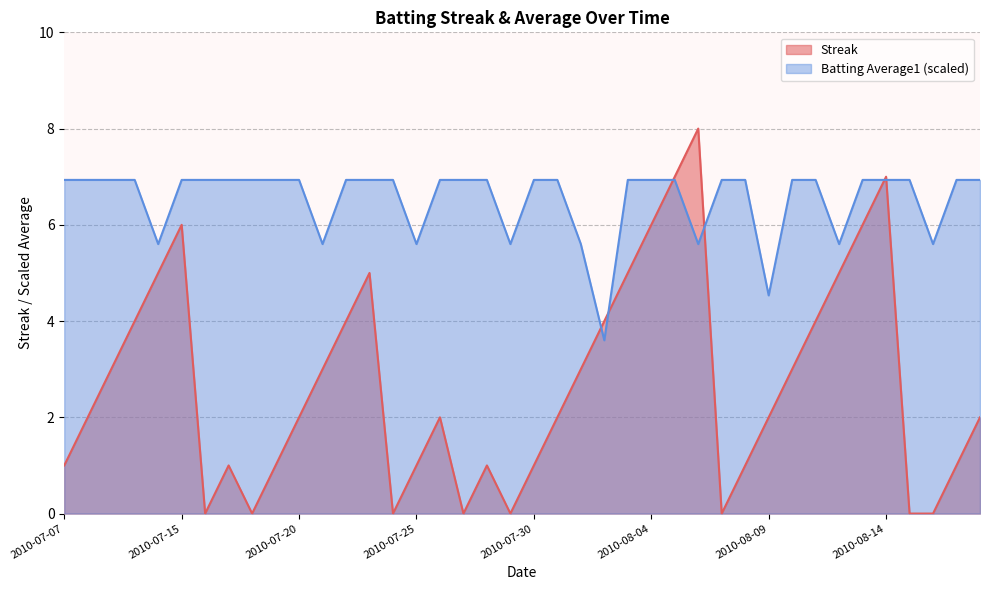

At which category does Batting Average1 reach its first local valley?

2010-07-11